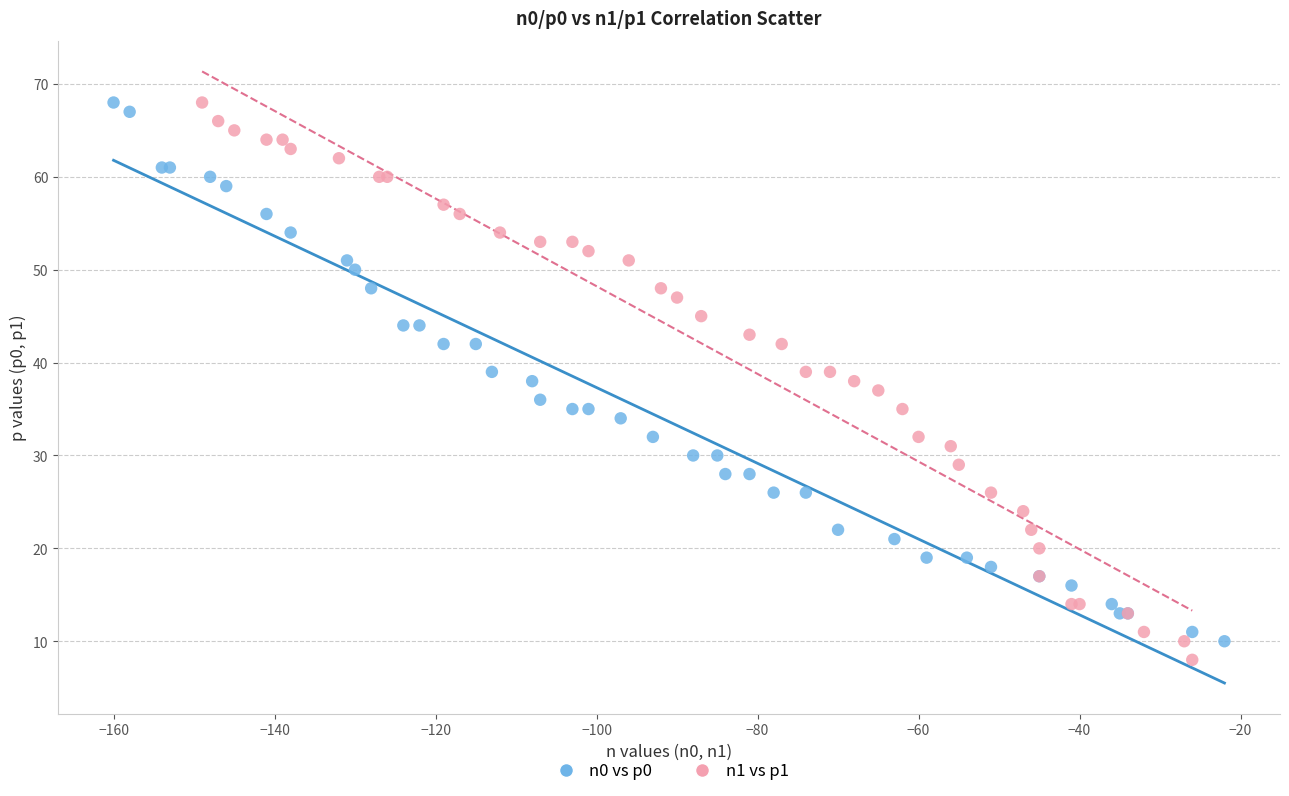

What are all the series names shown in the legend?

n0 vs p0, n1 vs p1